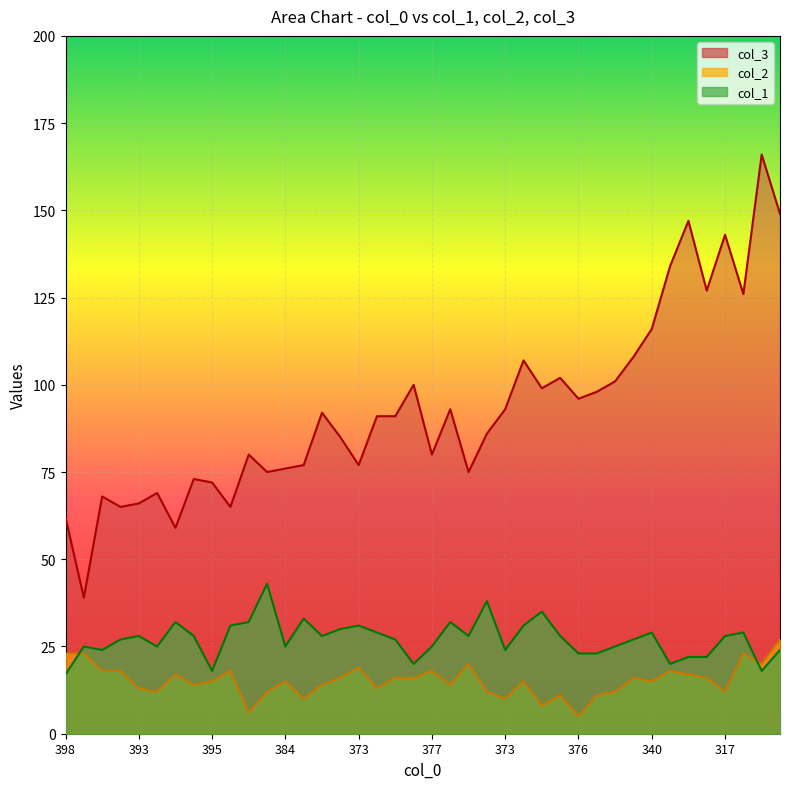

How many values in the col_3 series are below 91?

19